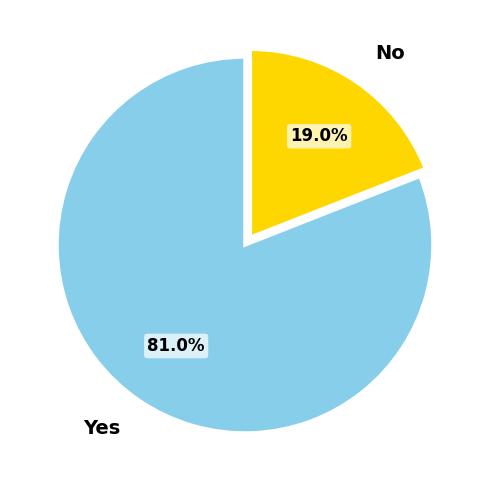

How many segments does this pie chart have?

2